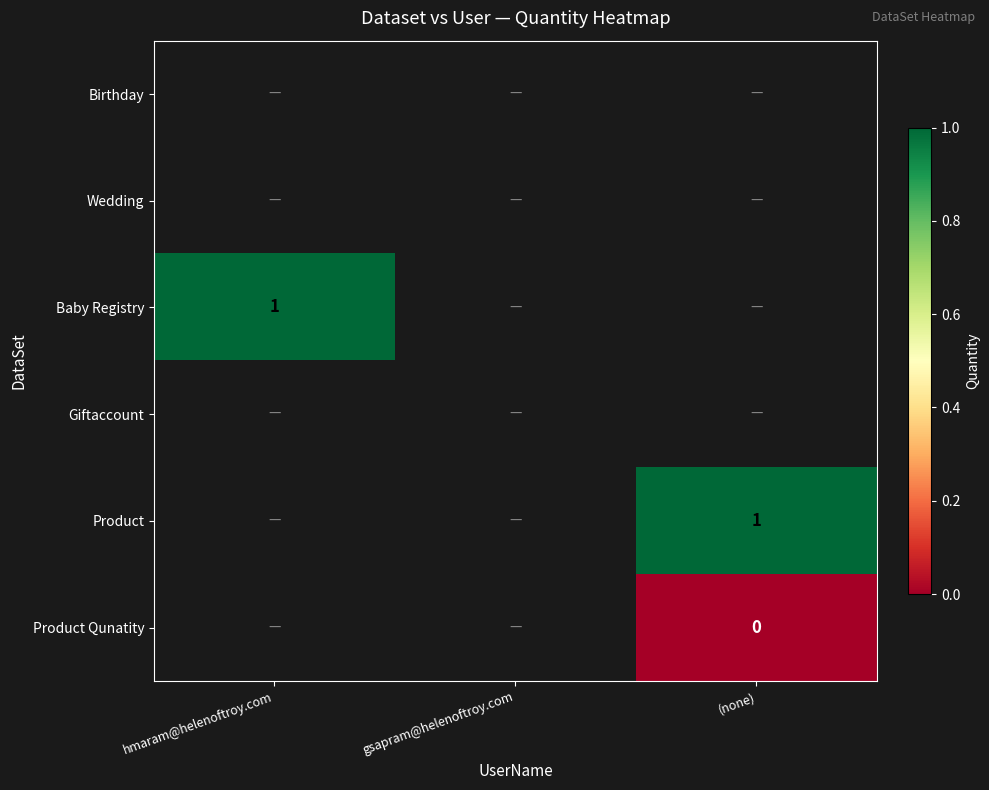

True or false: Baby Registry has a value of 0 at hmaram@helenoftroy.com.

False